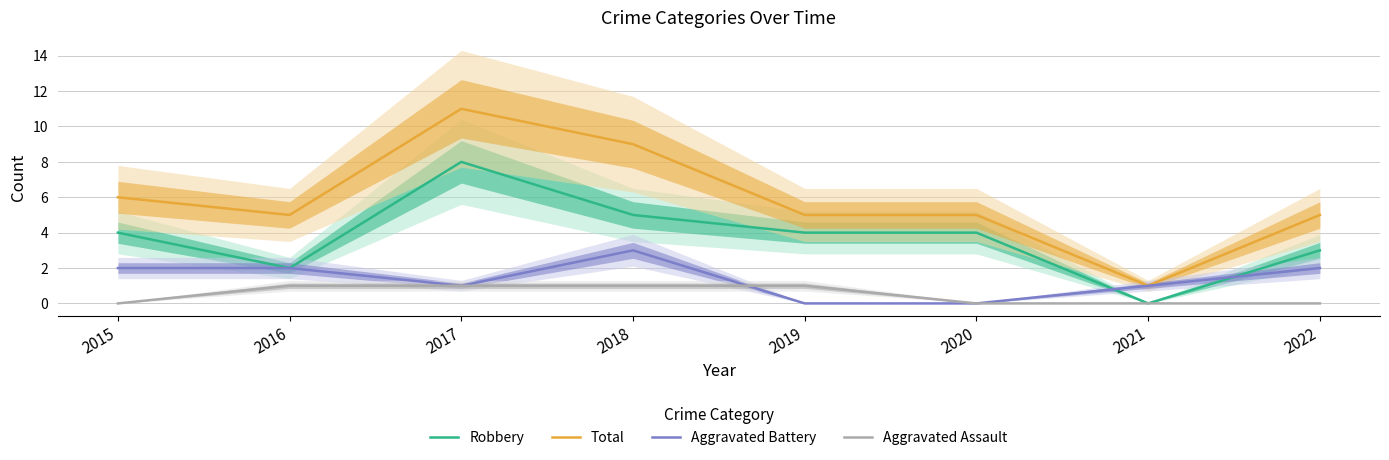

Reading left to right, what are all the values shown in this chart?

Robbery: 2015=4	2016=2	2017=8	2018=5	2019=4	2020=4	2021=0	2022=3
Total: 2015=6	2016=5	2017=11	2018=9	2019=5	2020=5	2021=1	2022=5
Aggravated Battery: 2015=2	2016=2	2017=1	2018=3	2019=0	2020=0	2021=1	2022=2
Aggravated Assault: 2015=0	2016=1	2017=1	2018=1	2019=1	2020=0	2021=0	2022=0